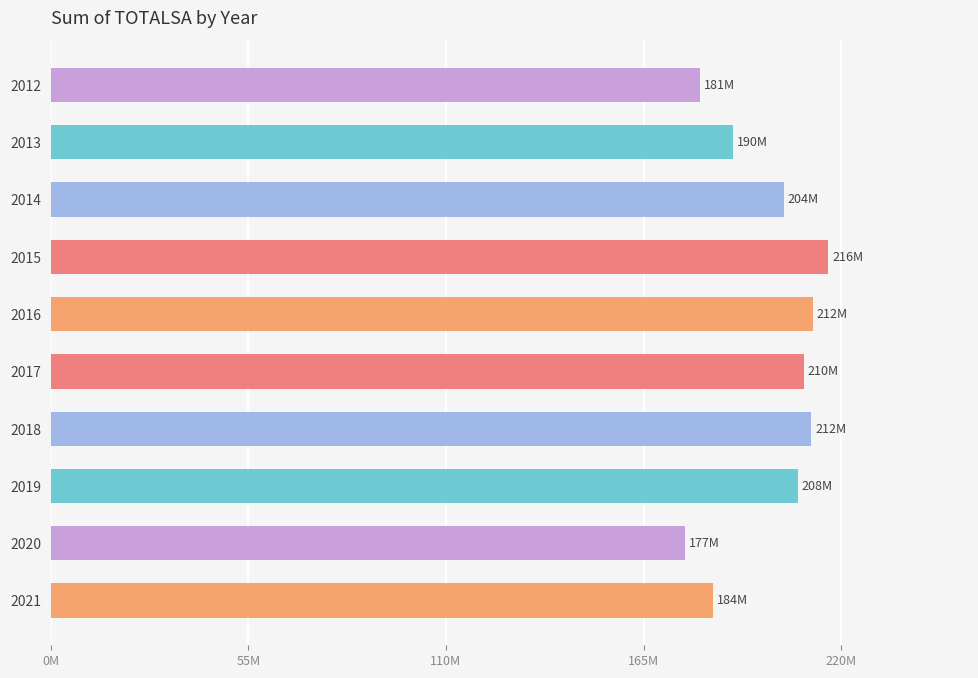

Are the bars horizontal?

Yes